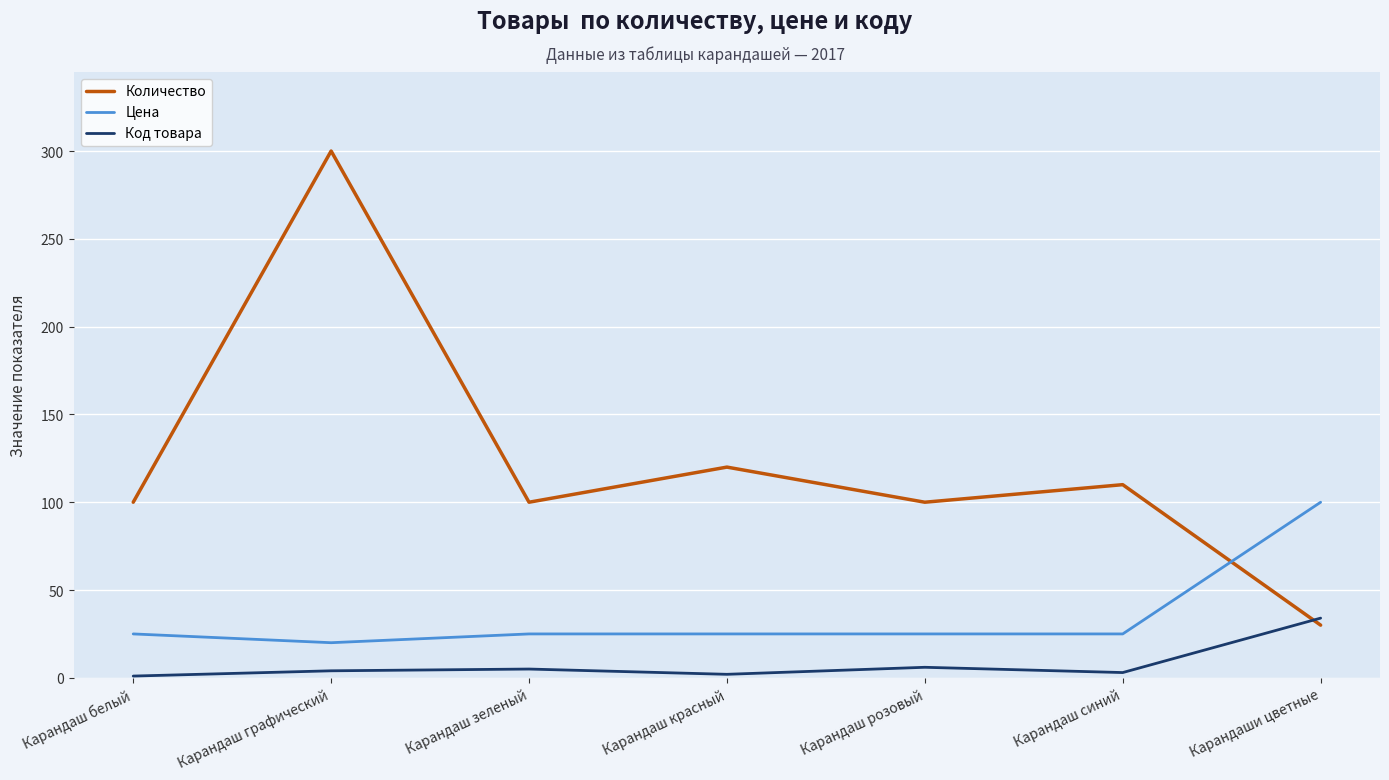

Which series has the widest spread of values?

Количество